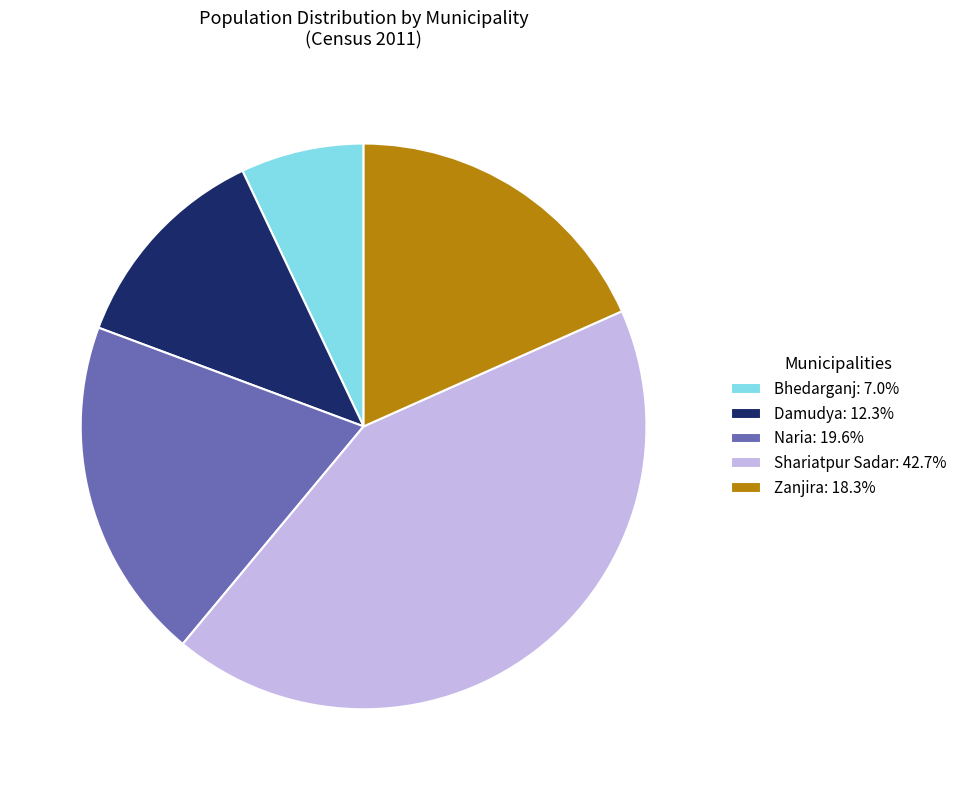

Combined, do Shariatpur Sadar: 42.7% and Naria: 19.6% account for over 50%?

Yes